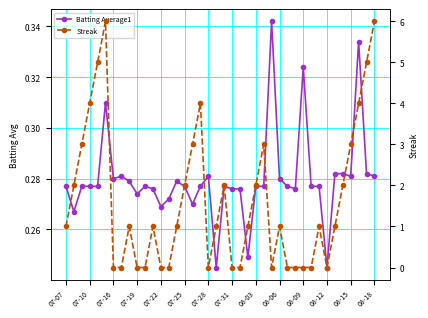

Between 07-31 and 07-25, which is larger?

07-25